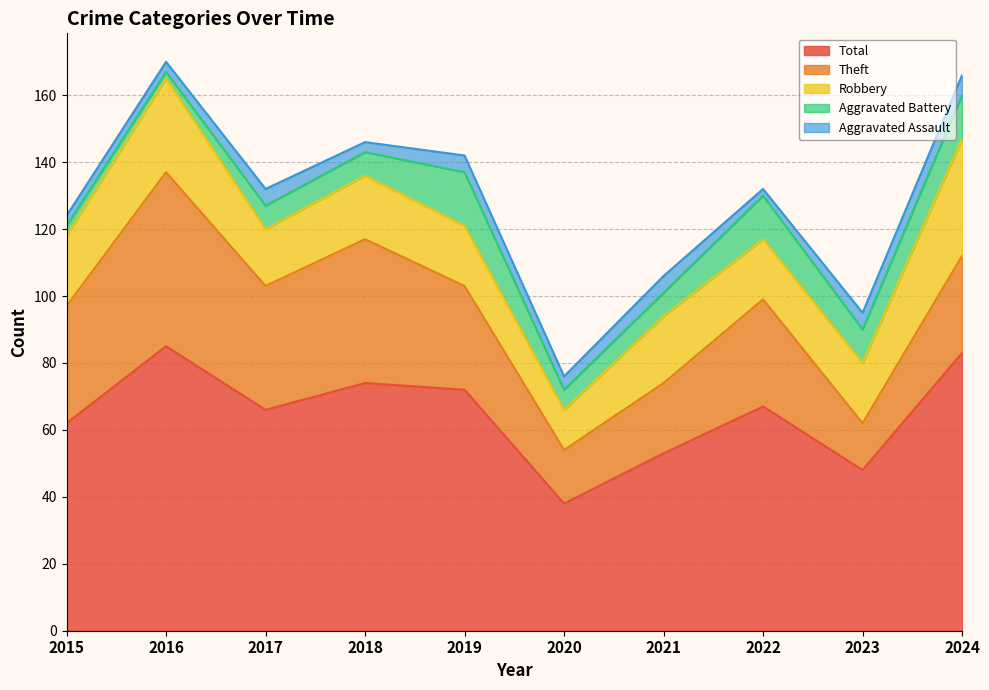

List the labels in order of Total value, largest first.

2016, 2024, 2018, 2019, 2022, 2017, 2015, 2021, 2023, 2020